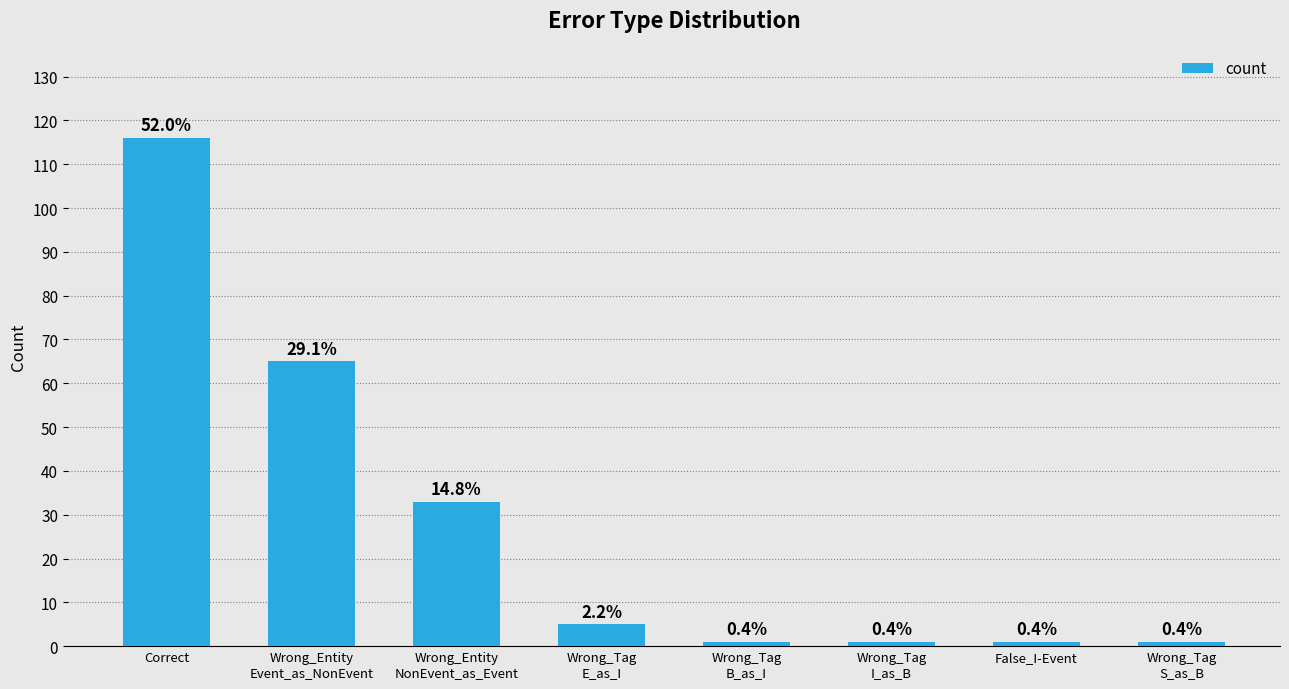

What is the sum of all values?

223